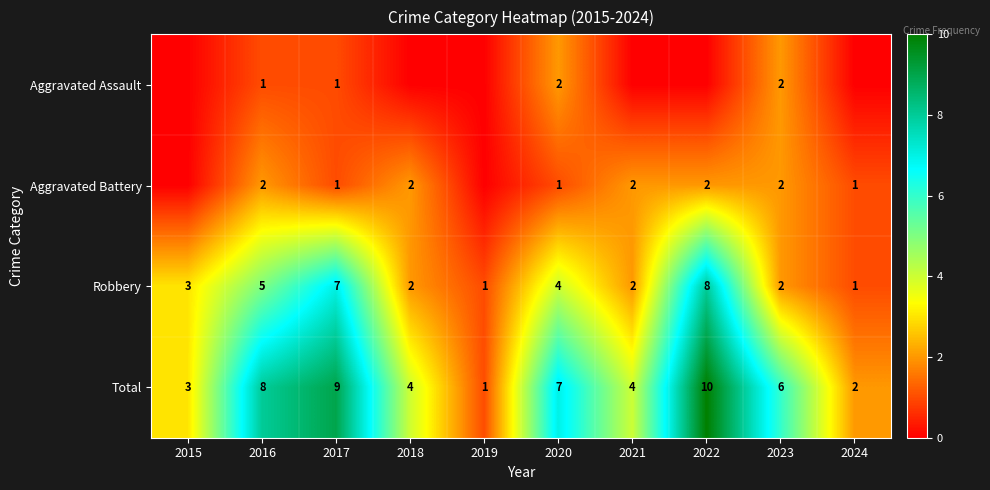

At 2016, list the series in order from smallest to largest.

Aggravated Assault, Aggravated Battery, Robbery, Total